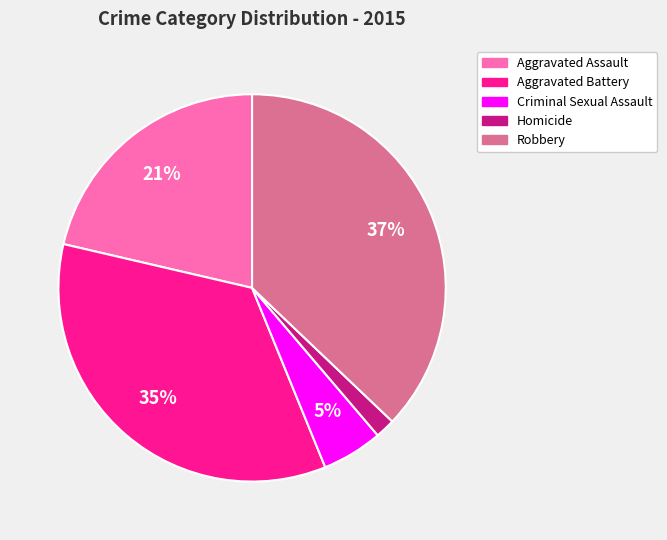

True or false: Aggravated Battery accounts for 35% of the total.

True